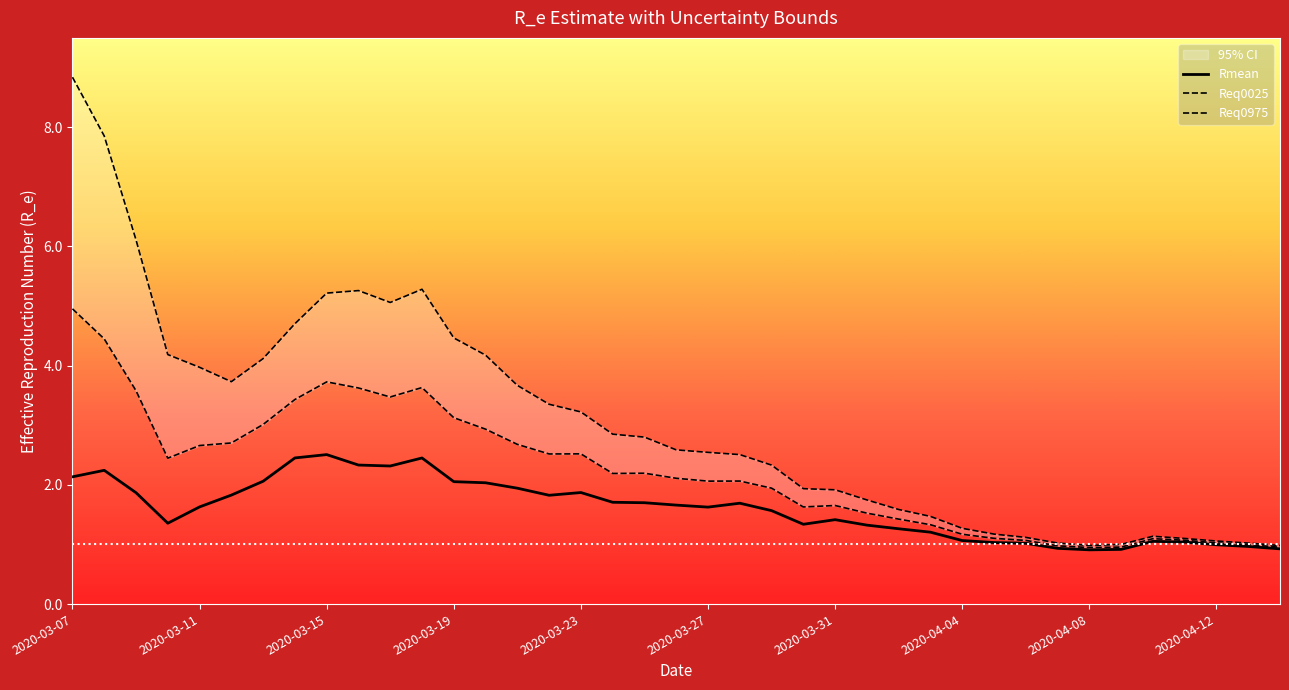

At which category does the chart reach its minimum across all series?

2020-04-08